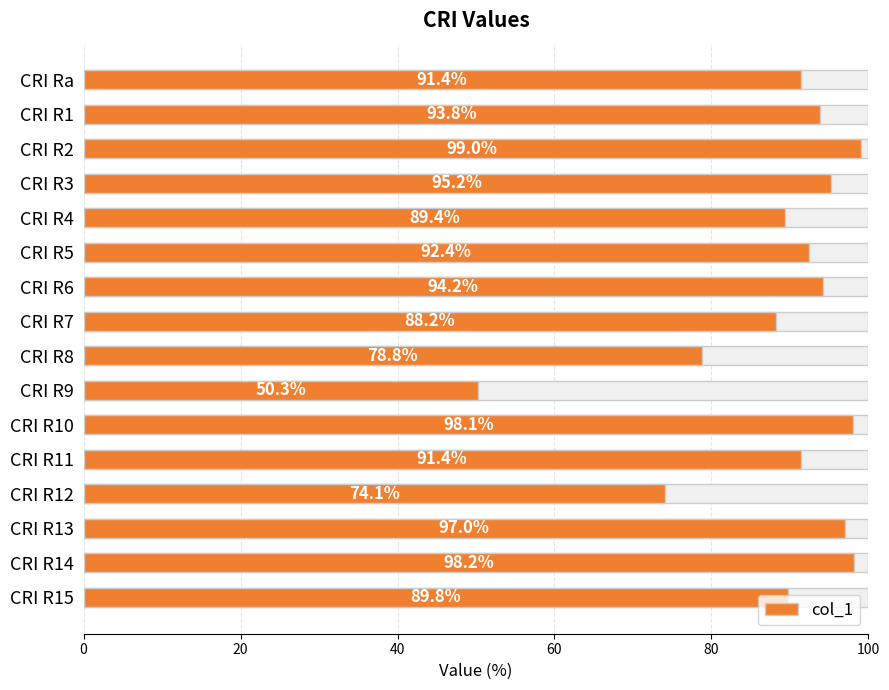

What position from the right is CRI R11?

5